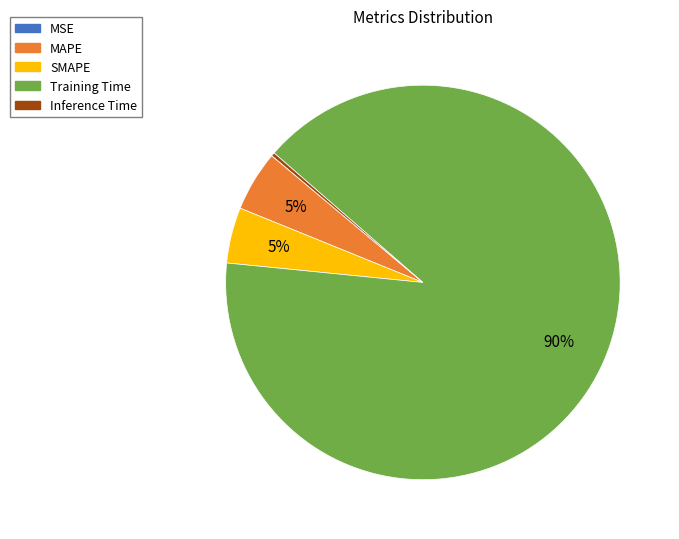

To the nearest percent, what is the average slice percentage?

20%